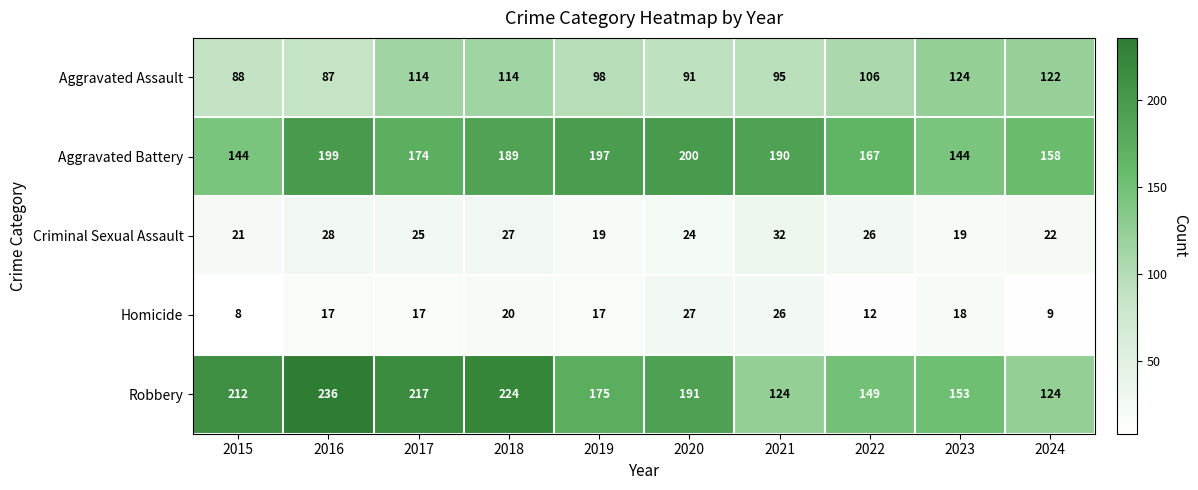

Which series has the widest spread of values?

Robbery